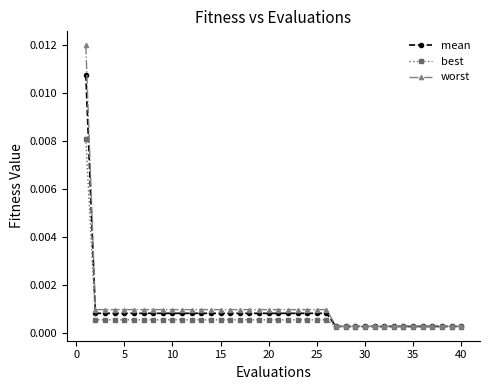

List the series in order of their peak value, lowest first.

best, mean, worst